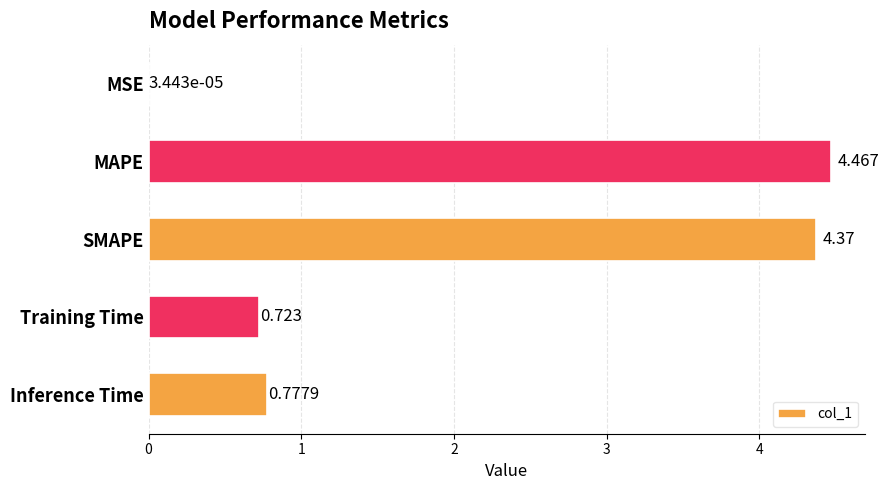

Are the bars horizontal?

Yes